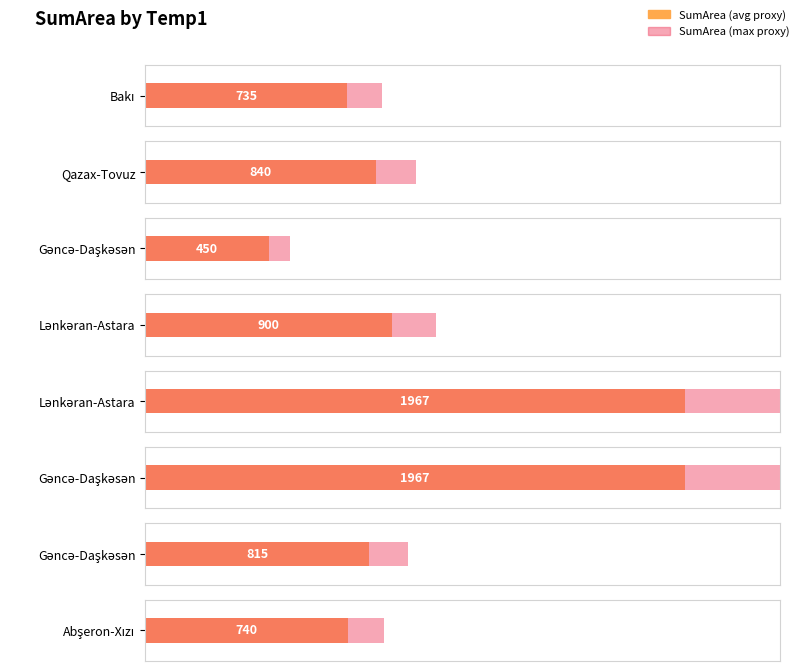

True or false: the data shows 286 at Lənkəran-Astara.

False